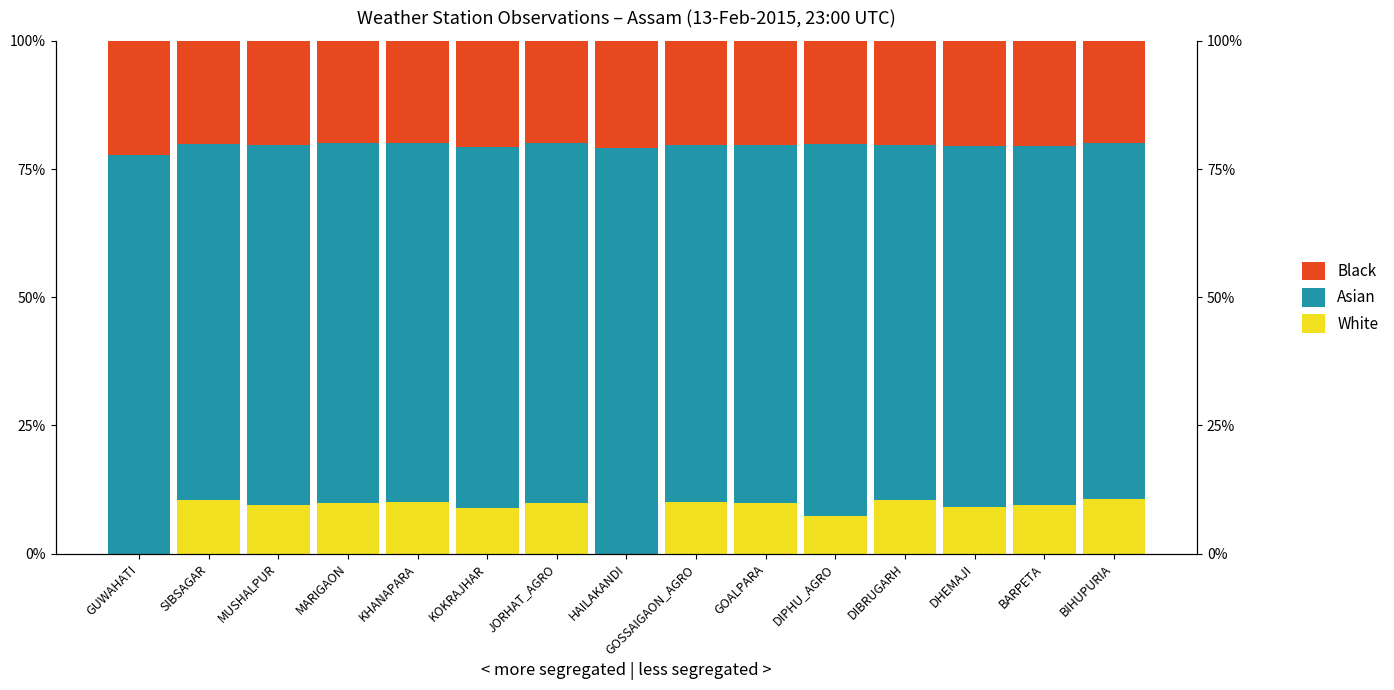

At GOALPARA, list the series in order from largest to smallest.

Asian, Black, White